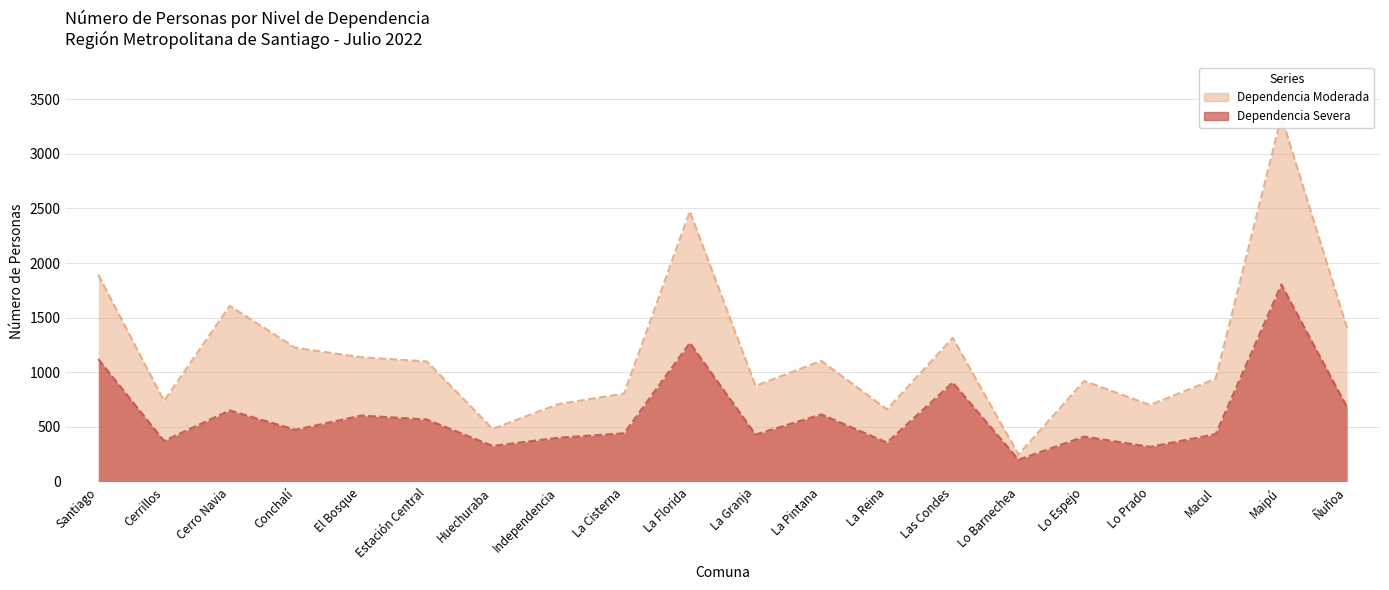

True or false: Dependencia Moderada and Dependencia Severa intersect in this chart.

False